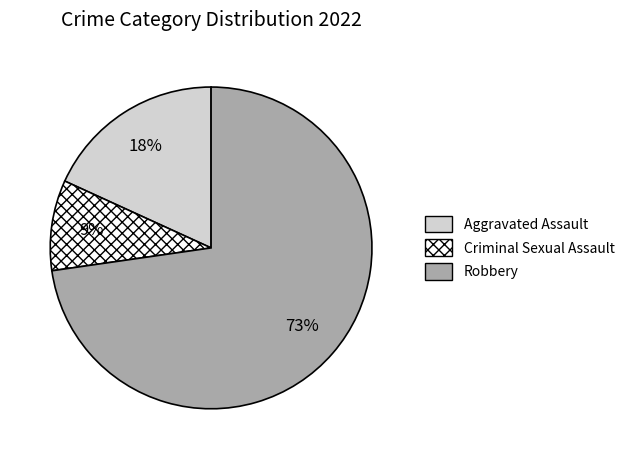

To the nearest percent, what is the average slice percentage?

33%